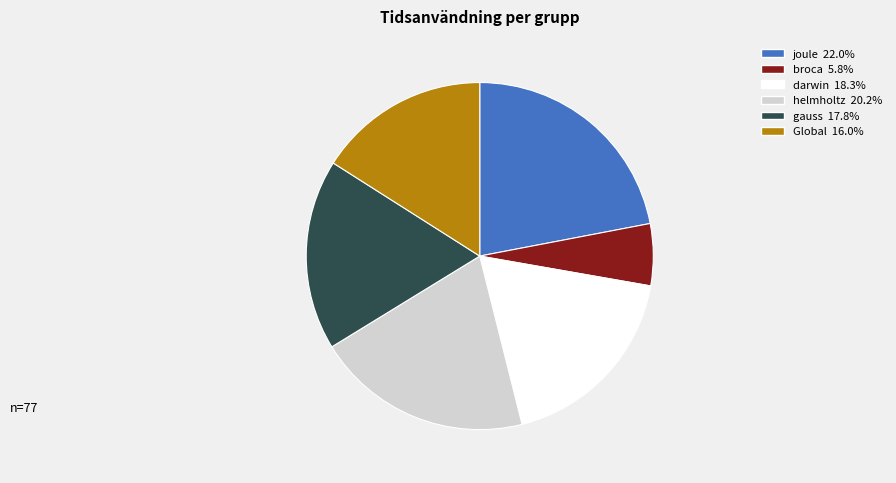

Does broca represent more than half of the total?

No